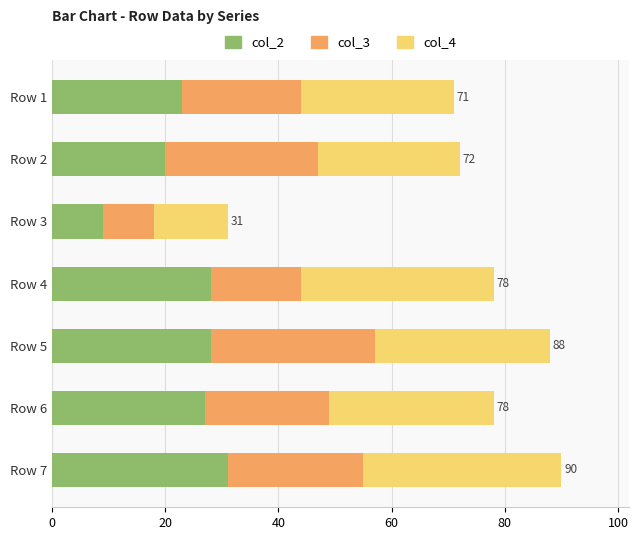

What is the difference between the col_2 values at Row 6 and Row 3?

18